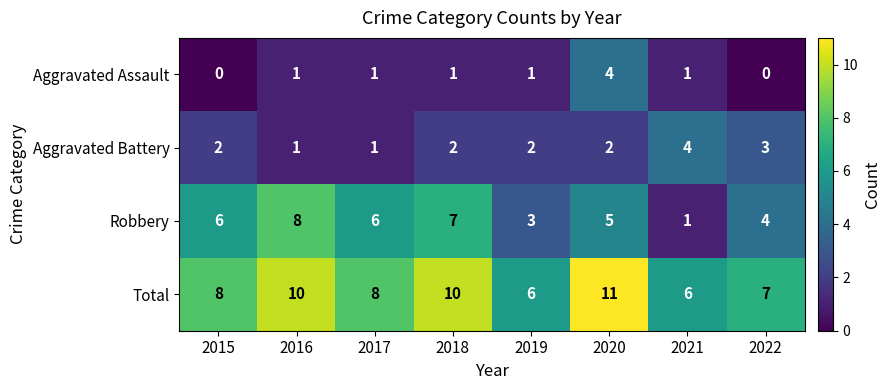

The Aggravated Assault series shows 1 at 2017. True or false?

True